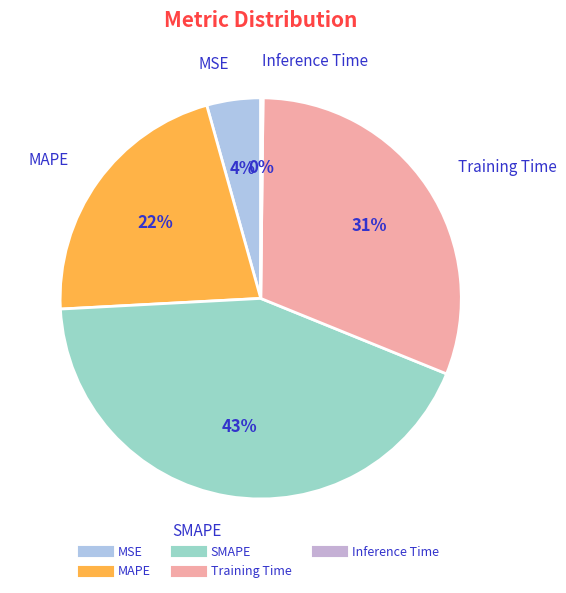

To the nearest percent, what is the combined percentage of SMAPE and MSE?

47%